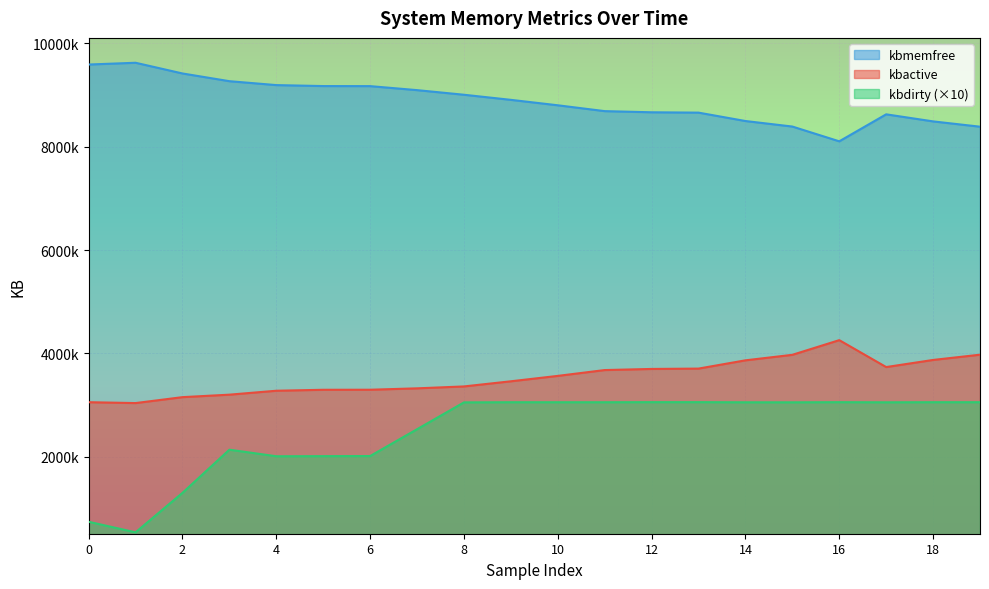

Does the chart display data point markers on the line(s)?

No